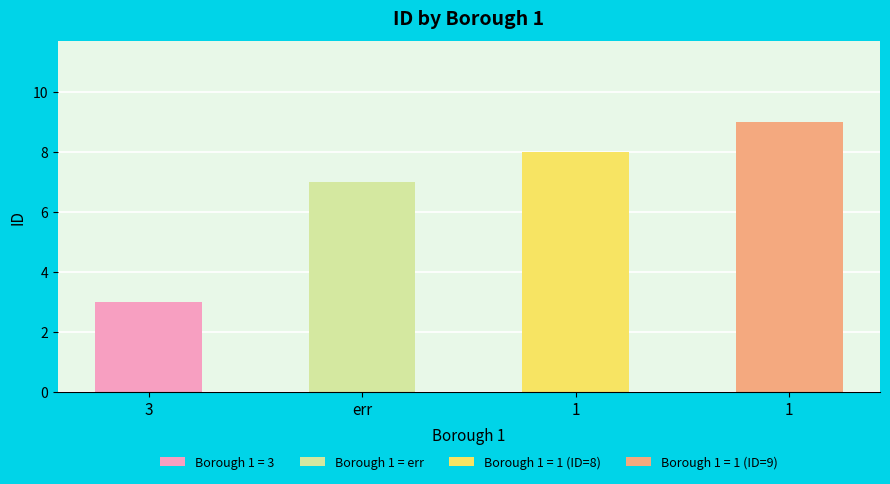

Rank the categories by value from lowest to highest.

3, err, 1, 1